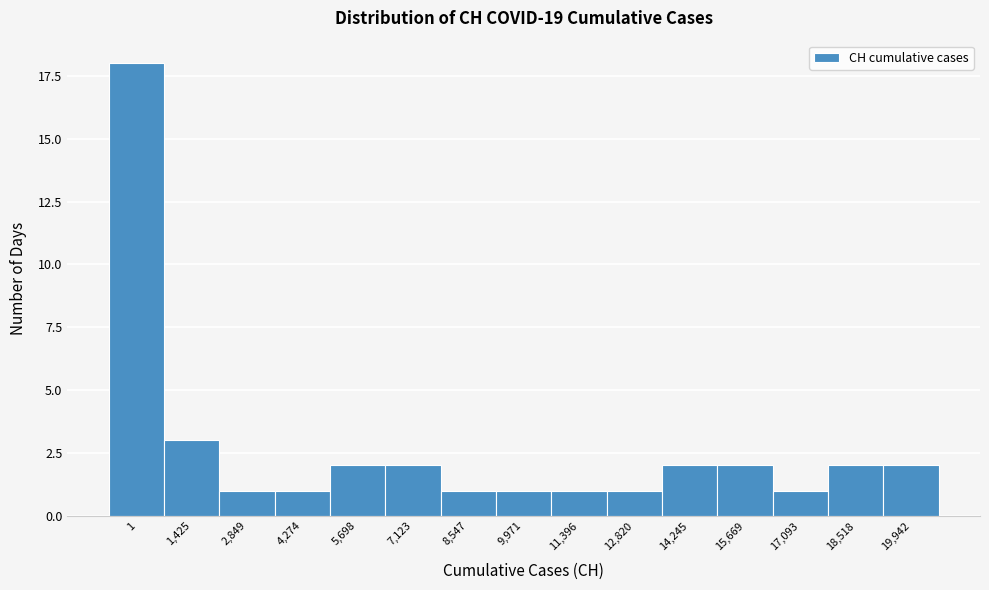

Reading left to right, list all the values displayed in this chart.

18	3	1	1	2	2	1	1	1	1	2	2	1	2	2